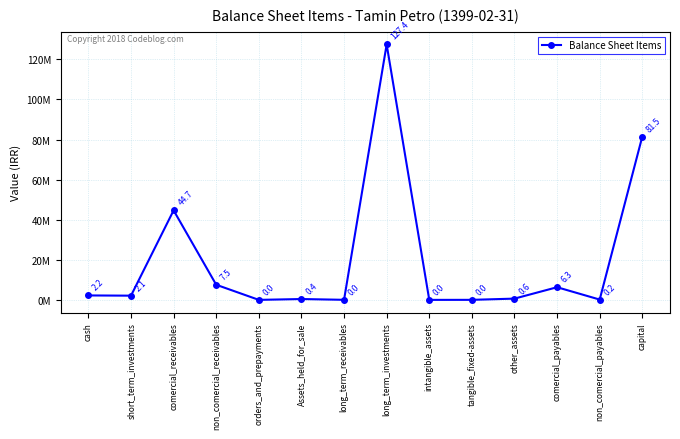

Does the chart have visible grid lines?

Yes